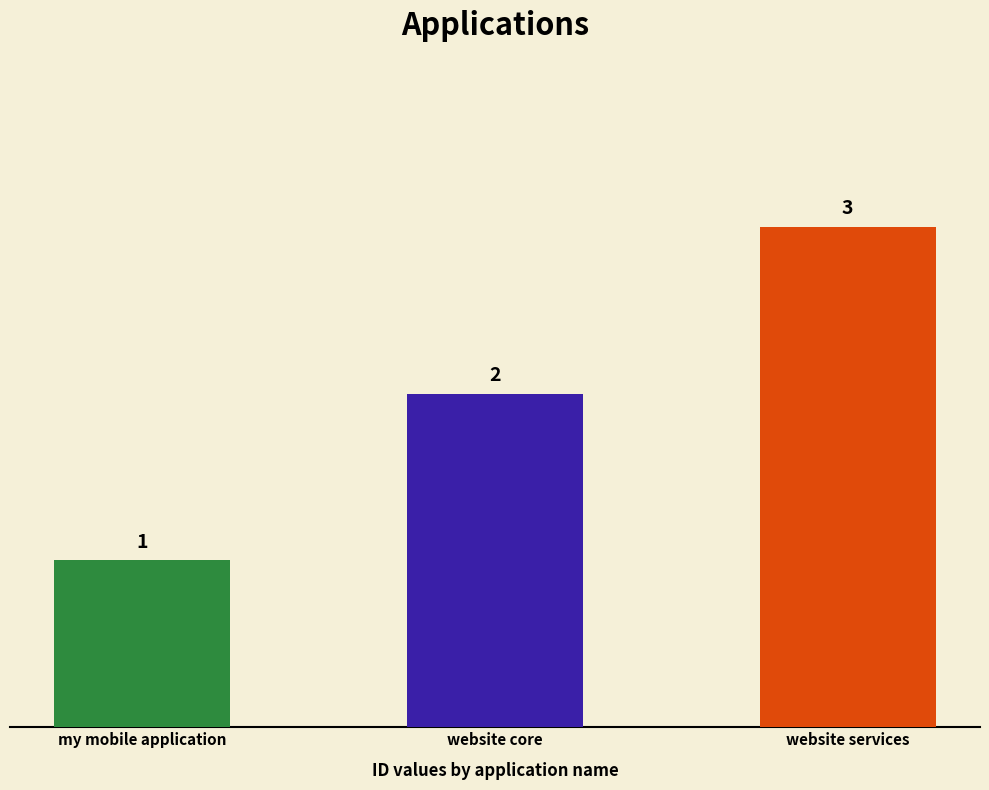

Between website core and my mobile application, which is larger?

website core